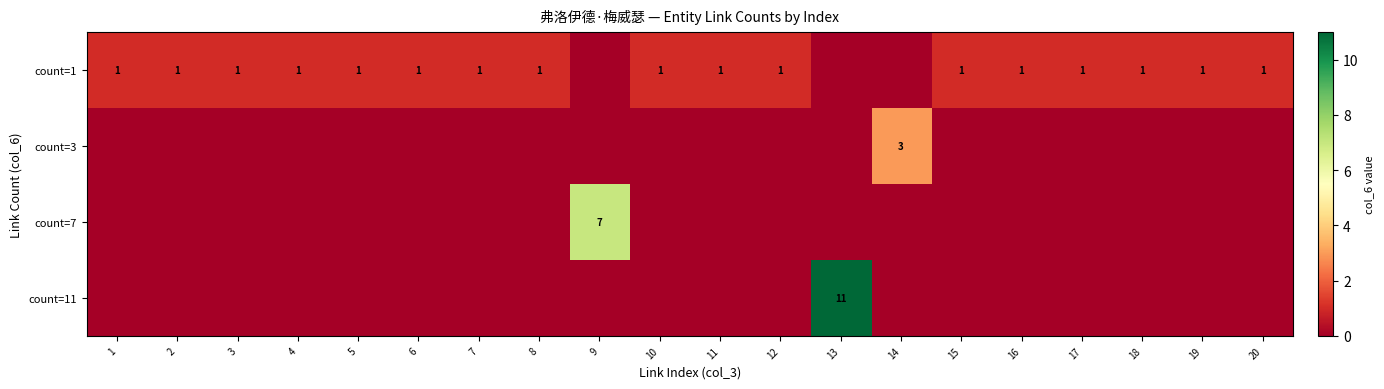

The value of count=7 at 9 is 7. True or false?

True